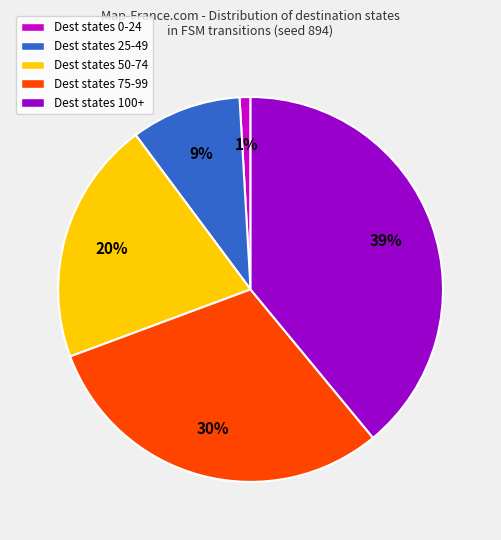

To the nearest percent, what is the difference between the largest and smallest slice percentages?

38%